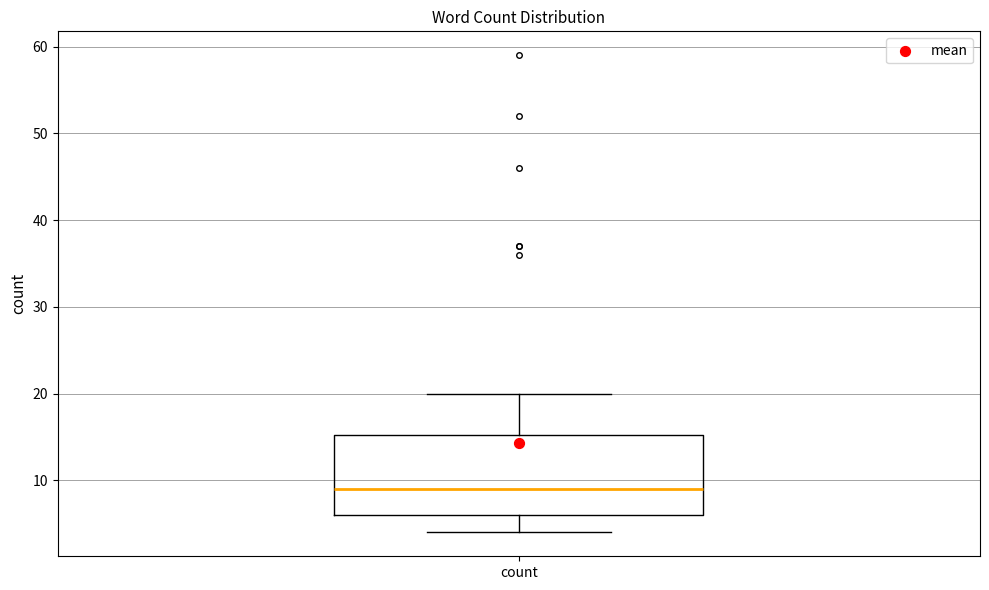

Where does the median line of the box for count sit on the y-axis? The values are not printed on the chart, so give them approximately, as read against the axis.

9